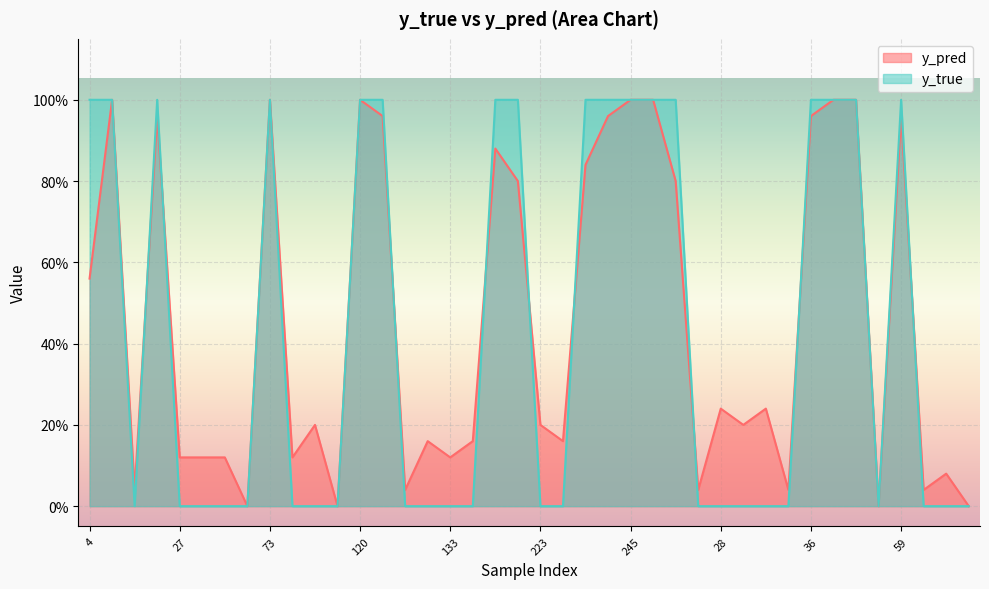

At which category does y_pred reach its first local peak?

14